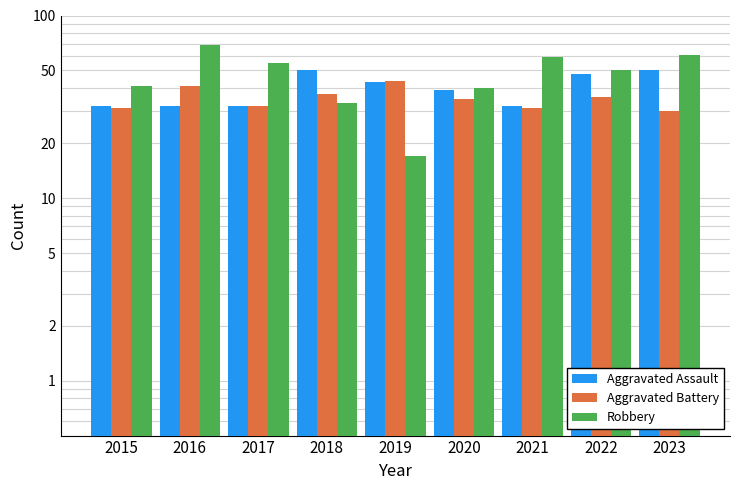

What are all the series names shown in the legend?

Aggravated Assault, Aggravated Battery, Robbery